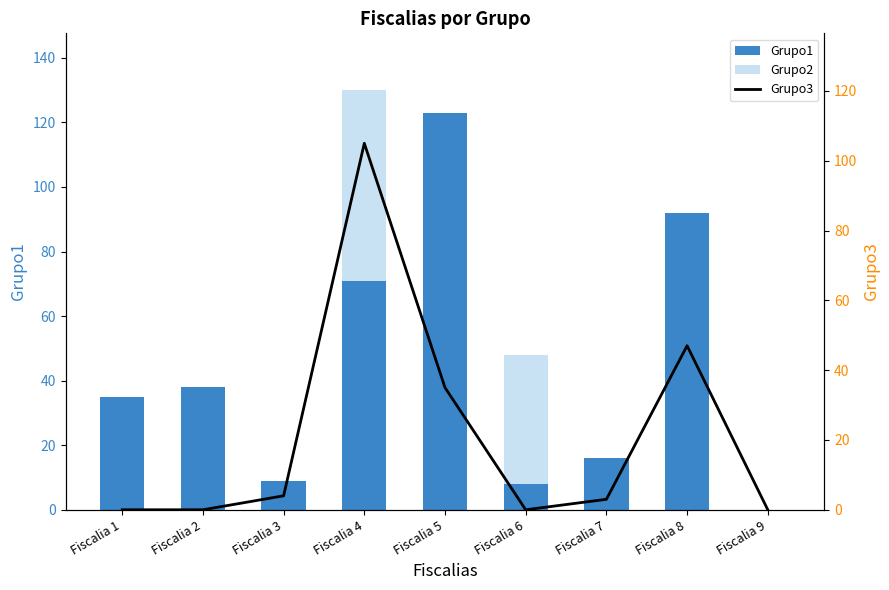

List the series in order of their overall mean, lowest first.

Grupo3, Grupo2, Grupo1